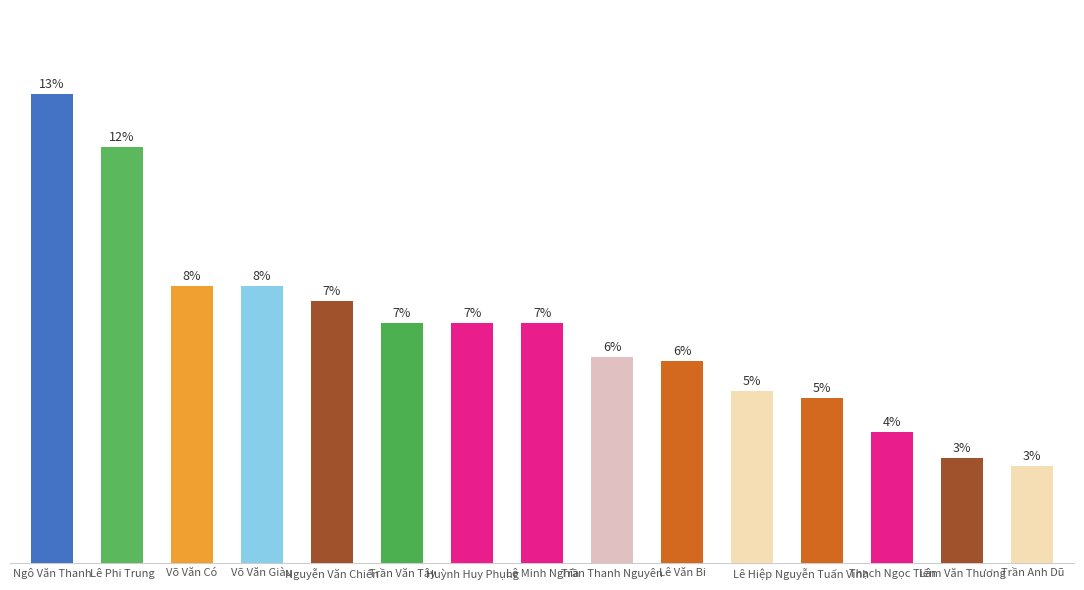

Where is the data nearest to the value 1887?

Võ Văn Có